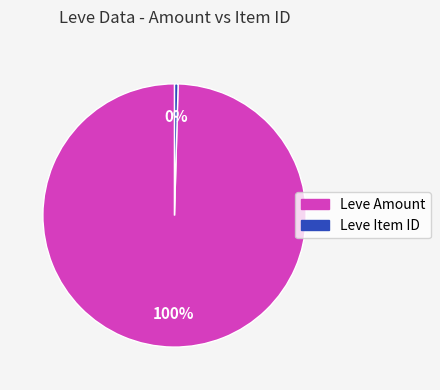

To the nearest percent, what is the combined percentage of Leve Item ID and Leve Amount?

100%